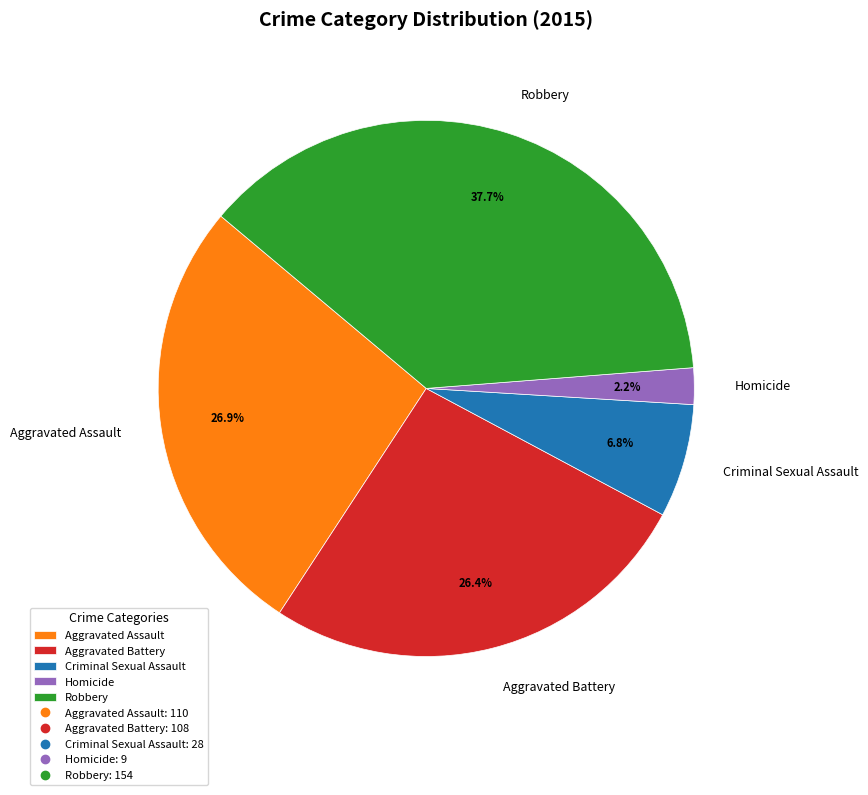

True or false: Homicide accounts for 11% of the total.

False